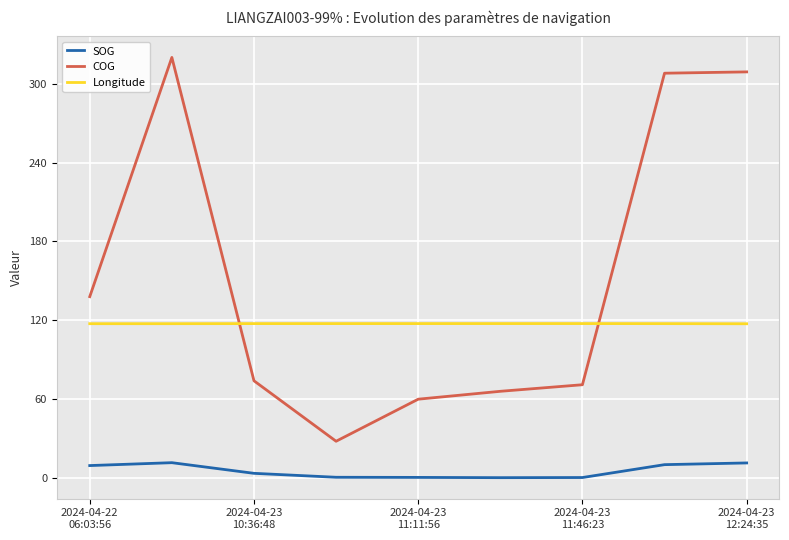

Which series has the largest total across all categories?

COG